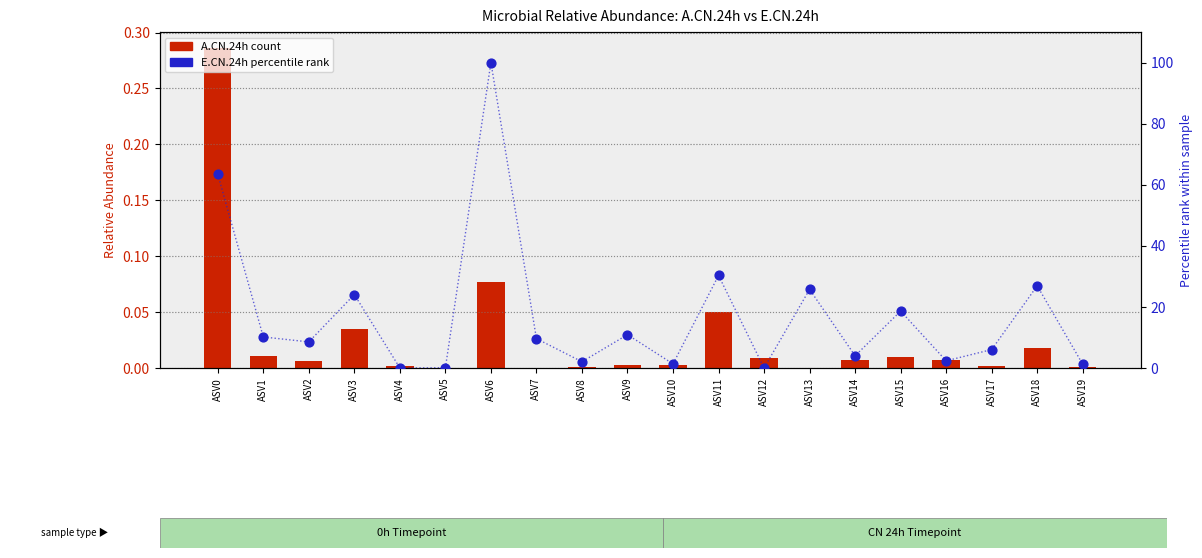

Which series reaches the minimum Y coordinate?

A.CN.24h (count)